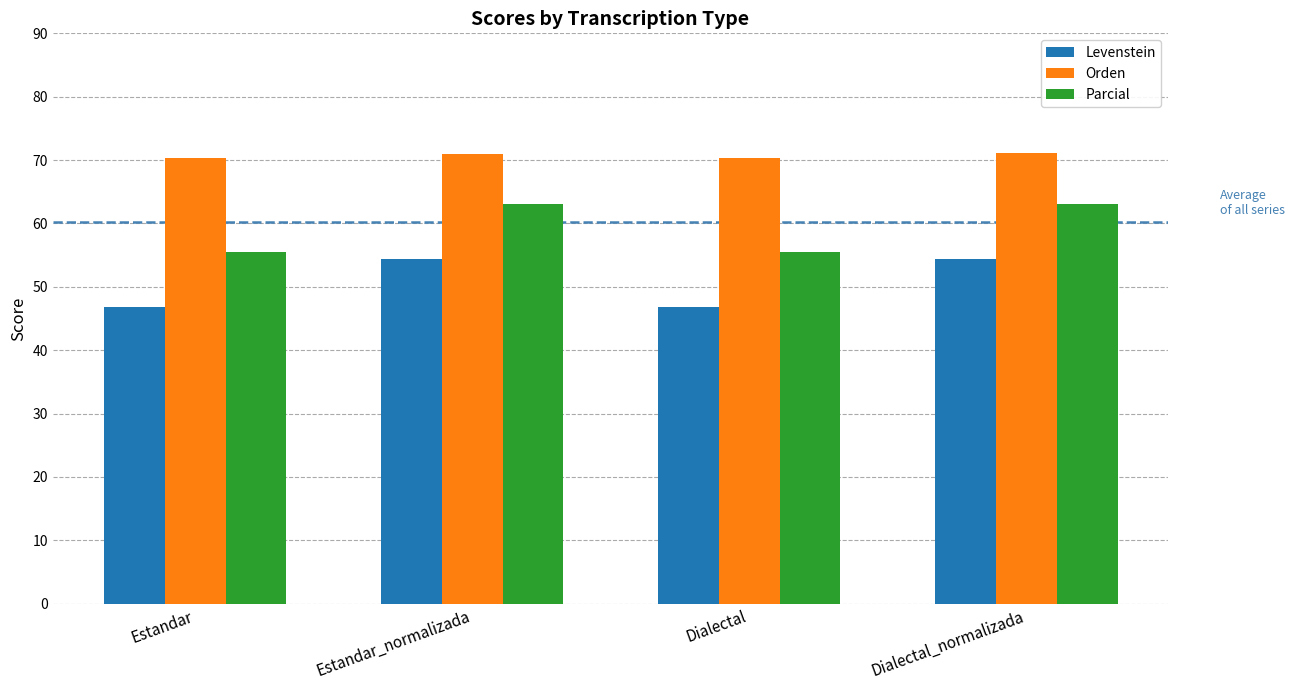

What is the sum of all Parcial values?

237.2